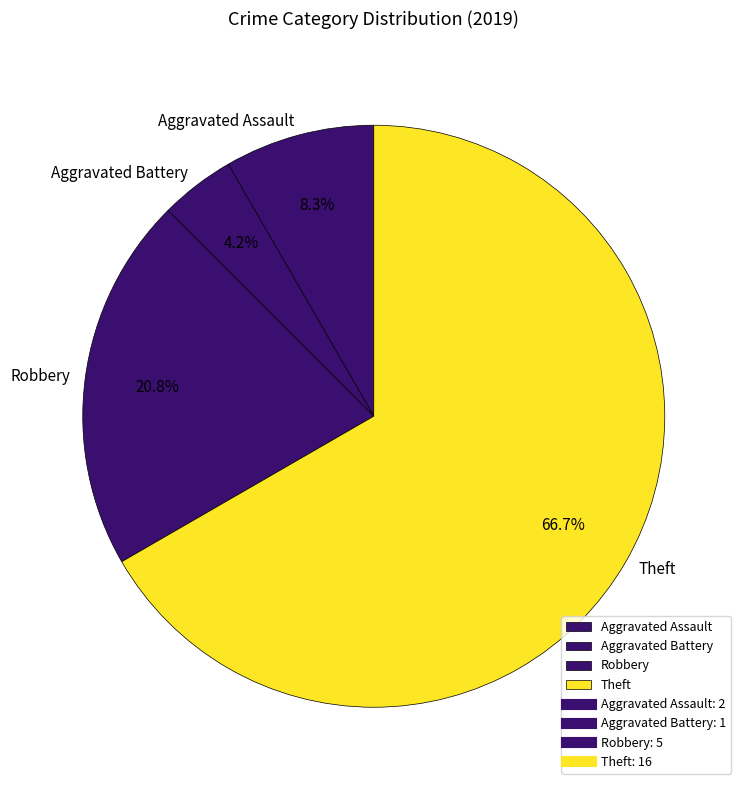

To the nearest percent, what is the difference between the Theft and Aggravated Battery slice percentages?

62%